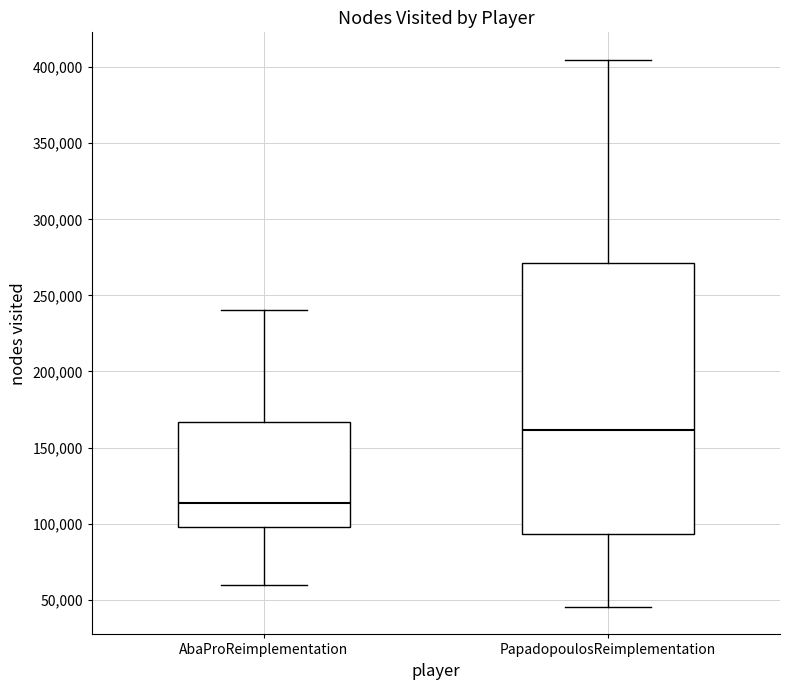

Which box's median line is the lowest?

AbaProReimplementation